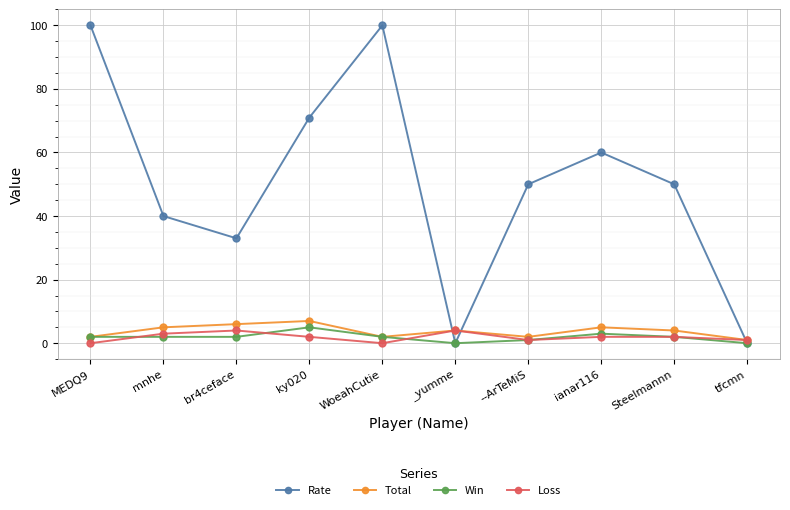

What position from the right is WoeahCutie?

6